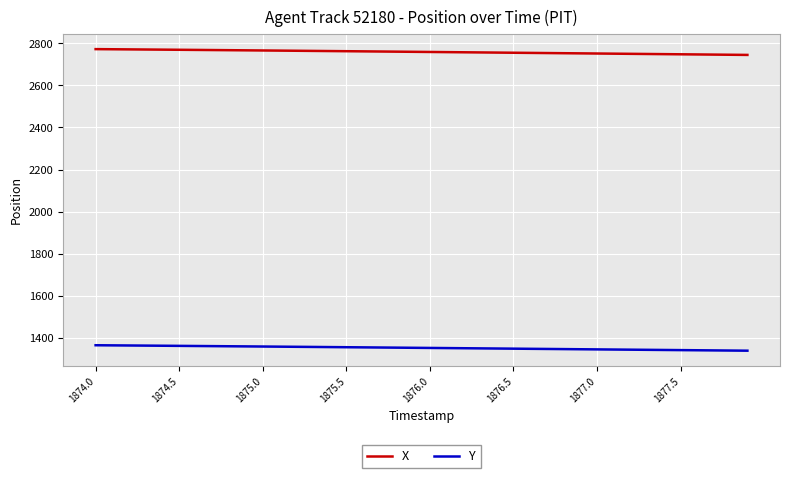

How many lines are shown in the chart?

2